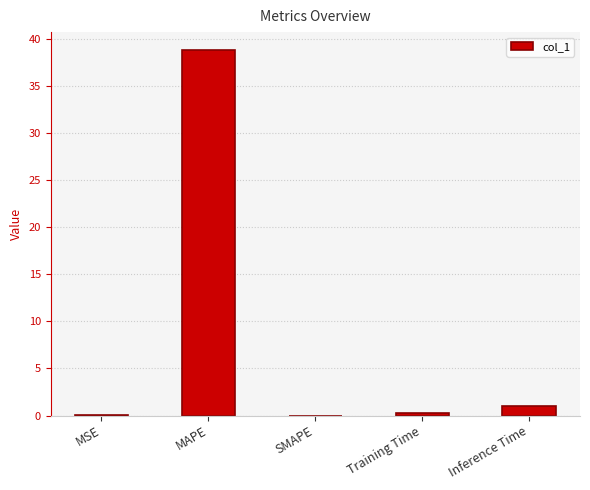

What is the sum of the values at SMAPE and Inference Time?

1.0